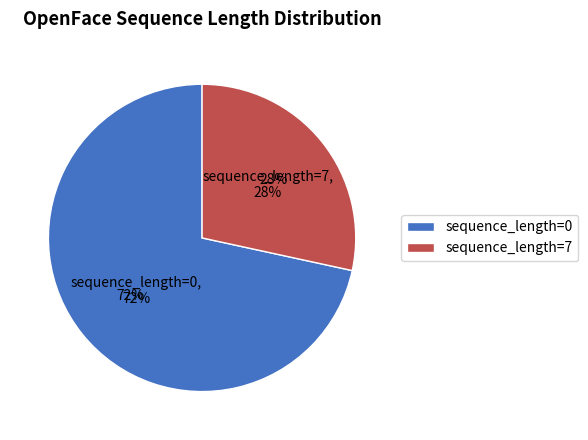

To the nearest percent, what is the average slice percentage?

50%